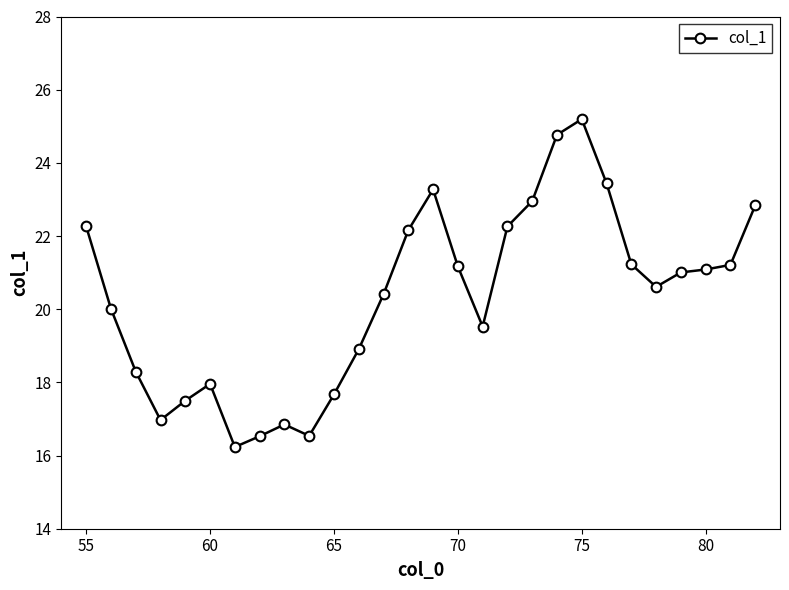

True or false: the data has more than 1 interior local peaks.

True